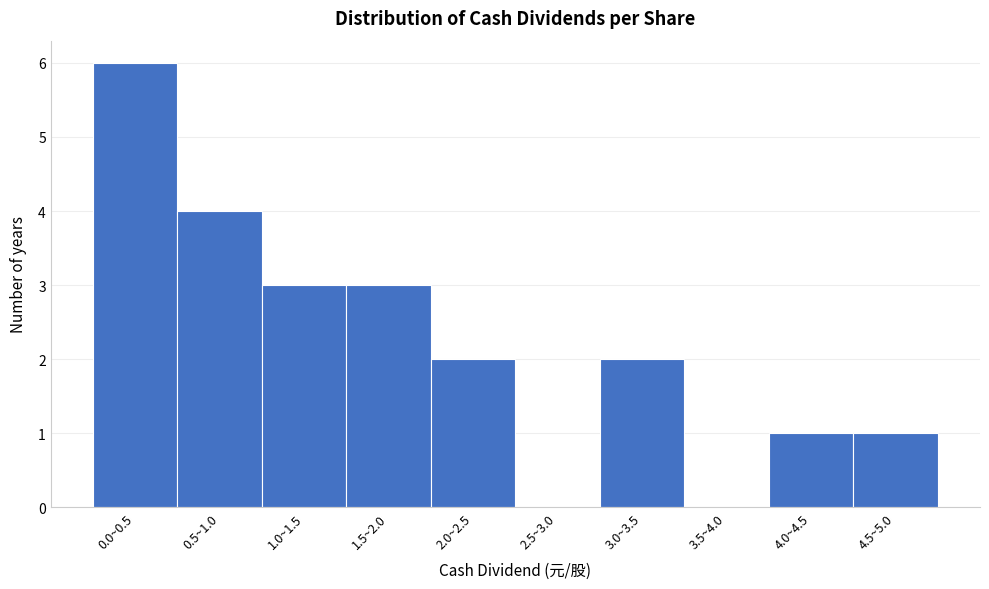

Reading left to right, extract all data points from this chart.

0.0~0.5=6	0.5~1.0=4	1.0~1.5=3	1.5~2.0=3	2.0~2.5=2	2.5~3.0=0	3.0~3.5=2	3.5~4.0=0	4.0~4.5=1	4.5~5.0=1